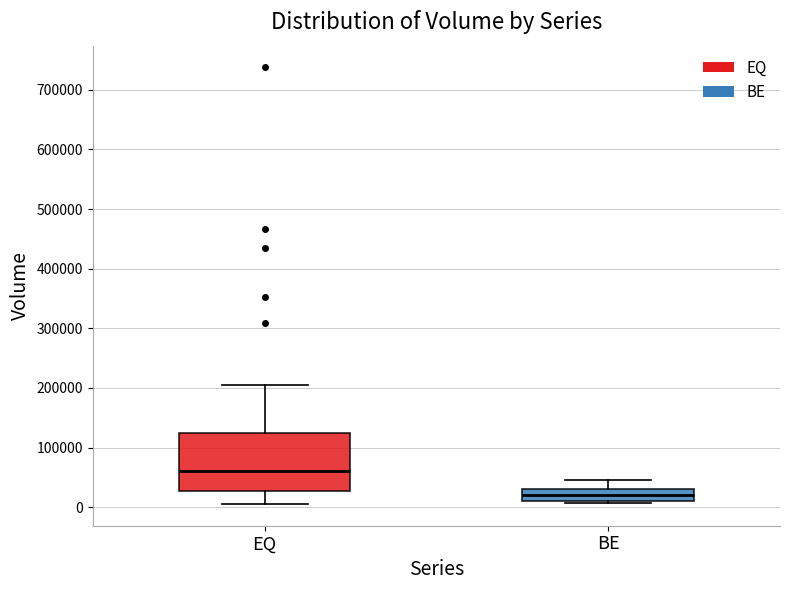

Which box has the lowest median line?

BE